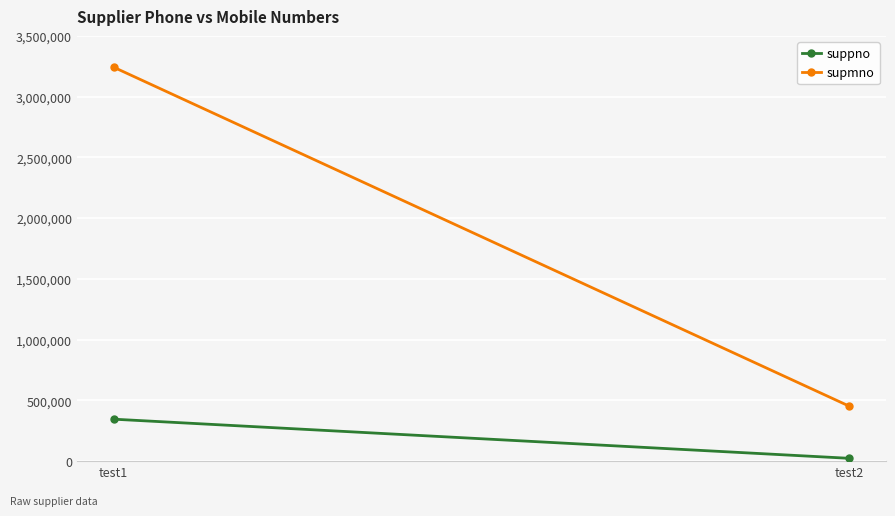

What is the sum of the supmno values at test1 and test2?

3694867